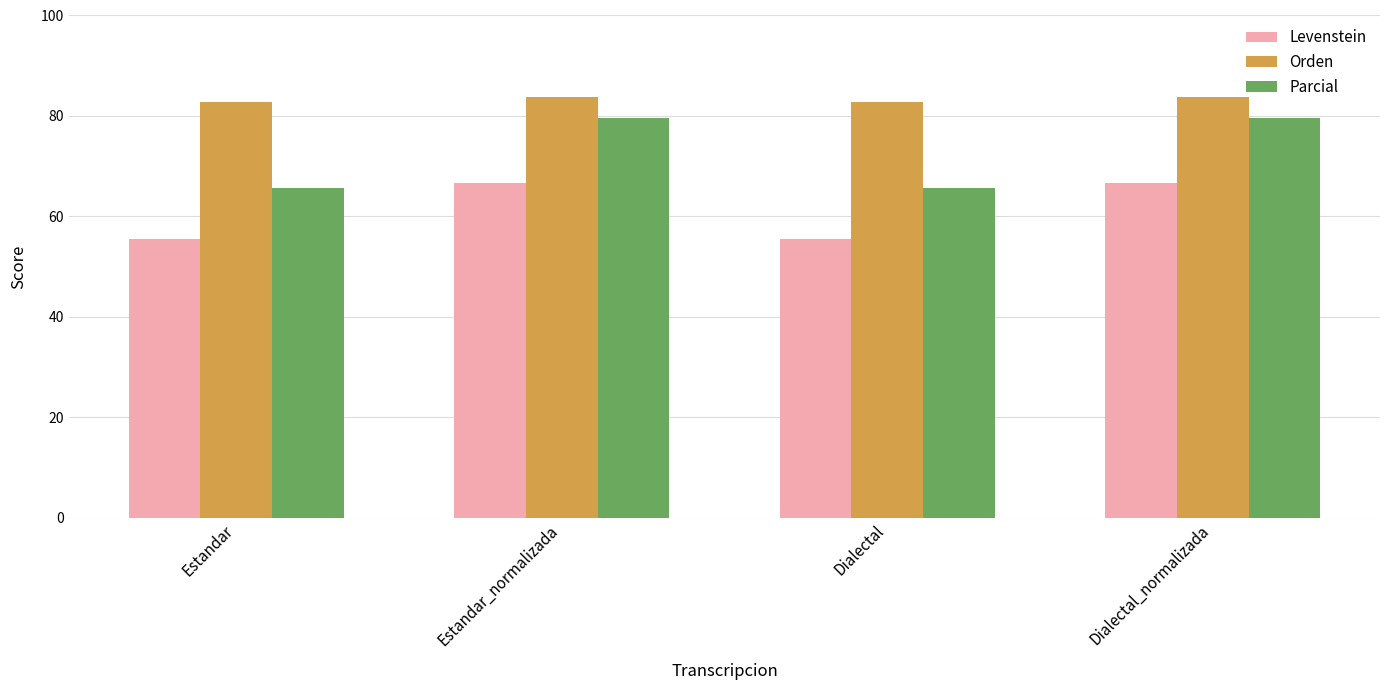

What are all the series names shown in the legend?

Levenstein, Orden, Parcial